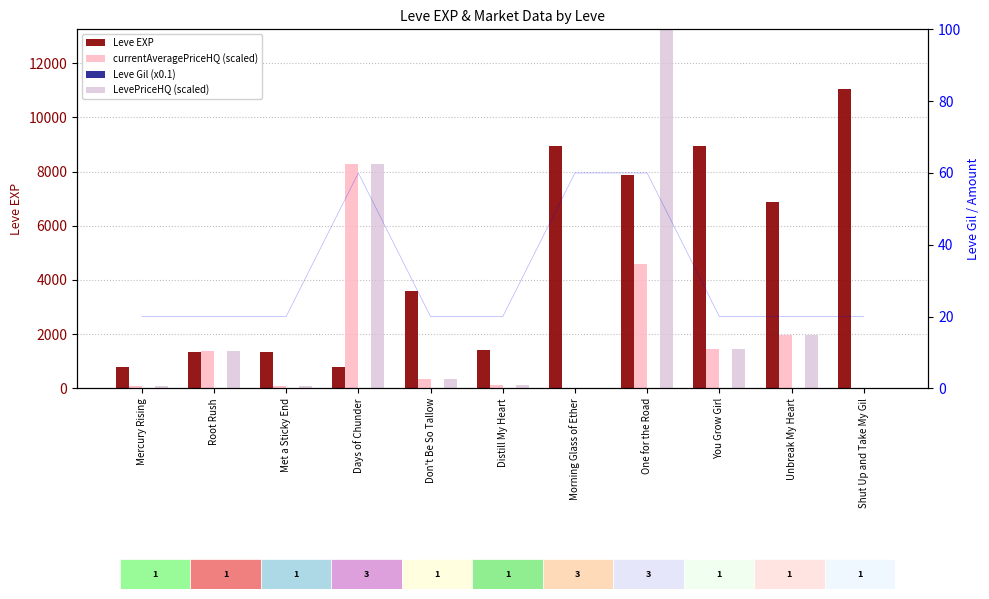

What is the spread (max minus min) of values at You Grow Girl?

8901.6